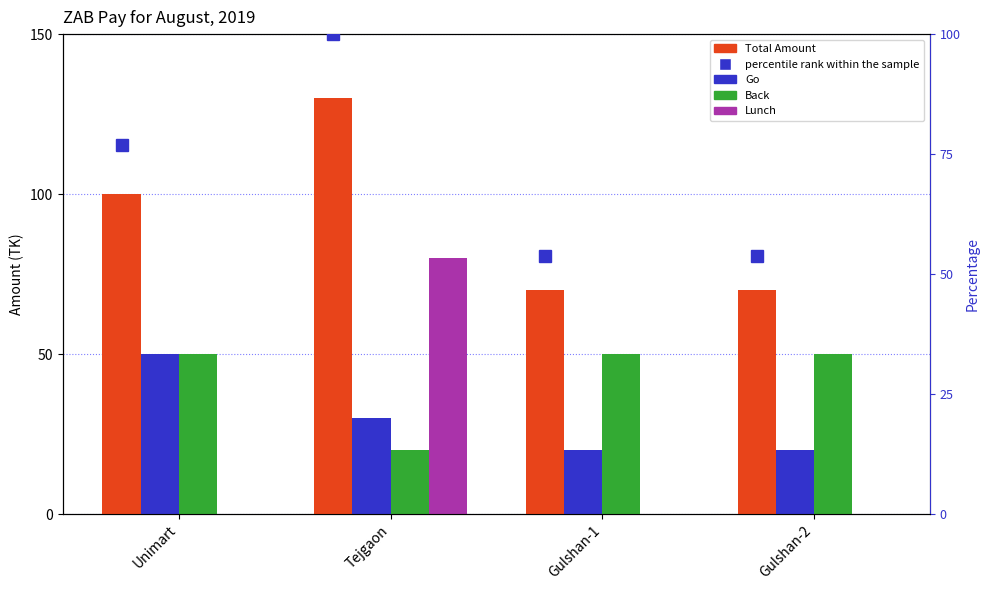

True or false: Go has a value of 35.0 at Gulshan-1.

False